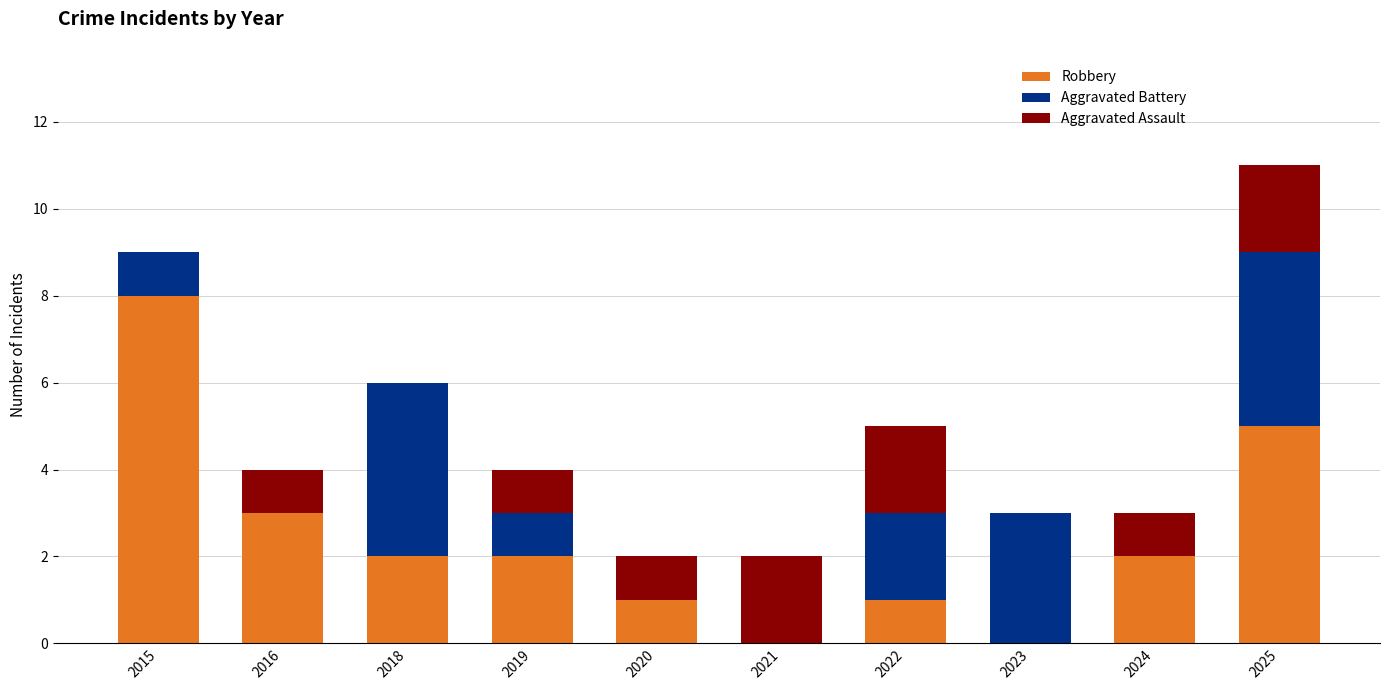

The value of Robbery at 2015 is 11. True or false?

False